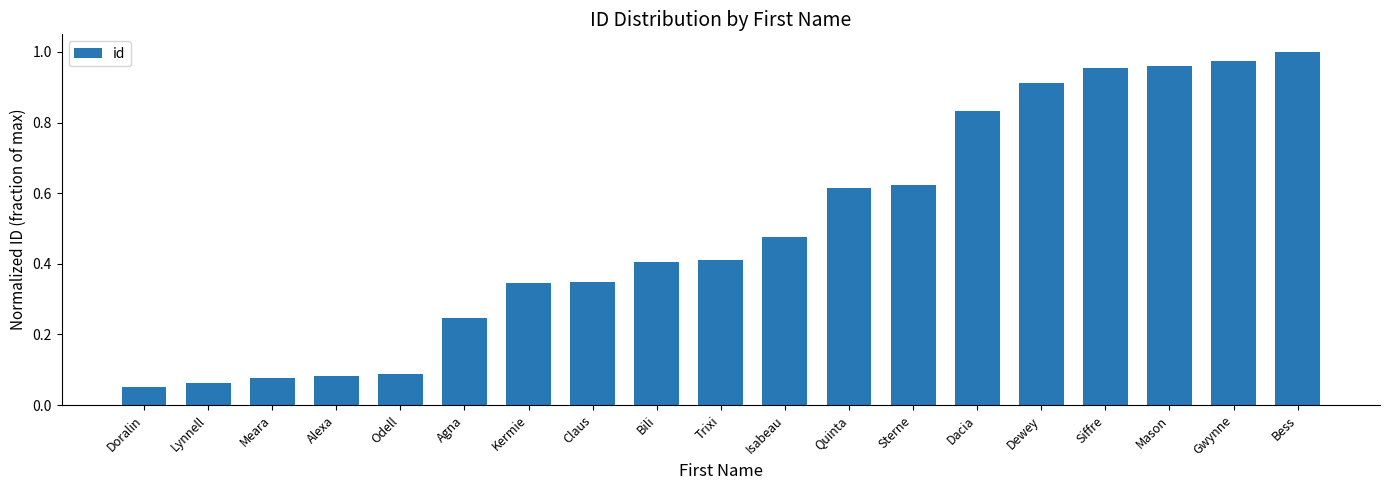

The value at Meara is 0.0. True or false?

False